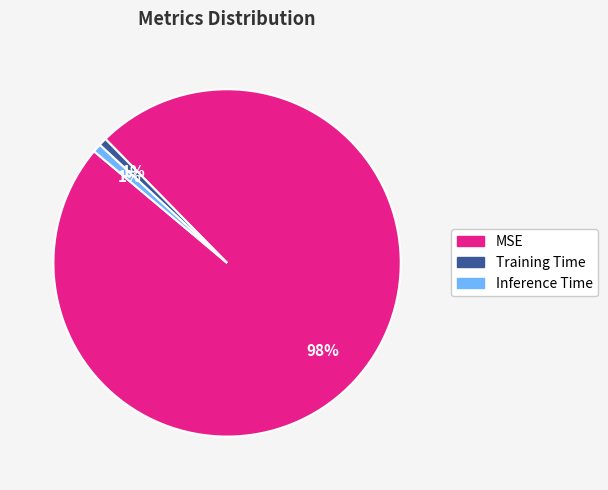

Is it true that MSE is 98% of the pie?

True